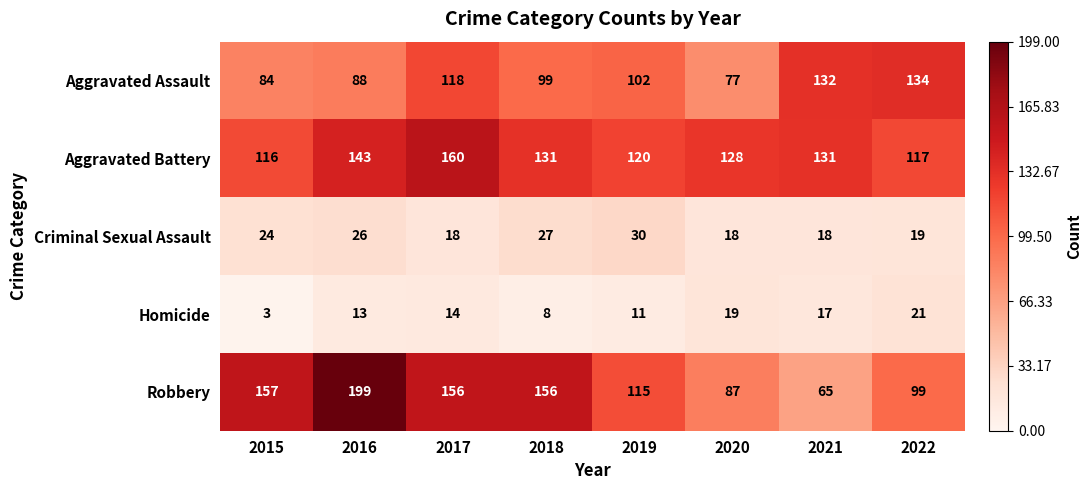

What is the sum of the Robbery values at 2017 and 2022?

255